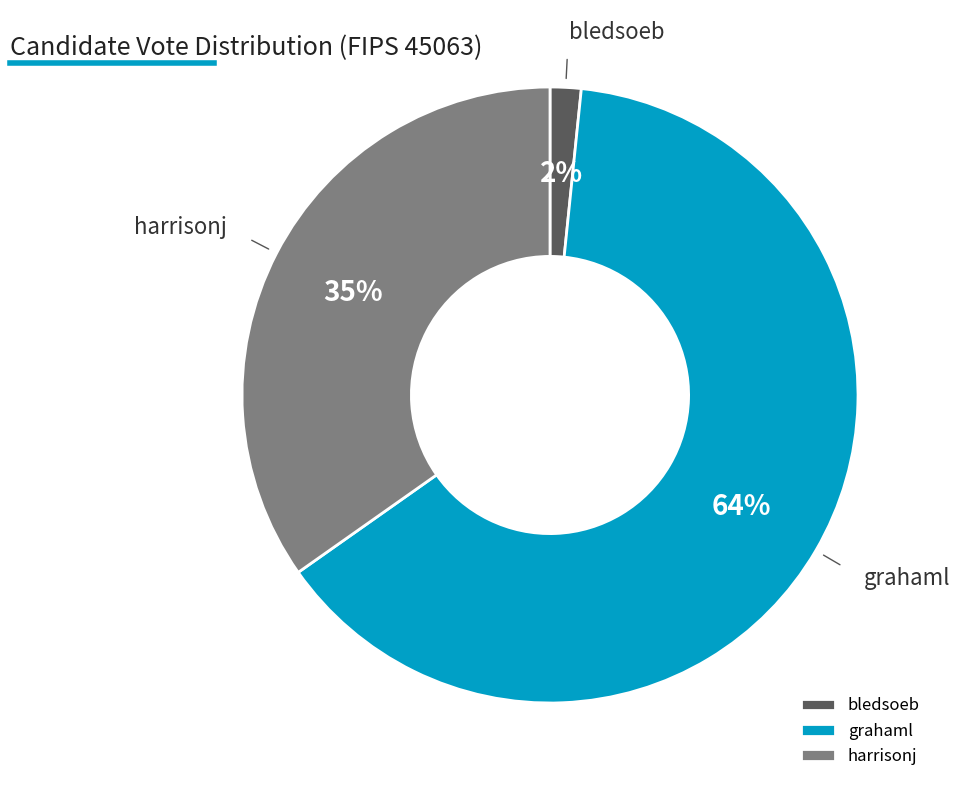

Between grahaml and harrisonj, which is larger?

grahaml